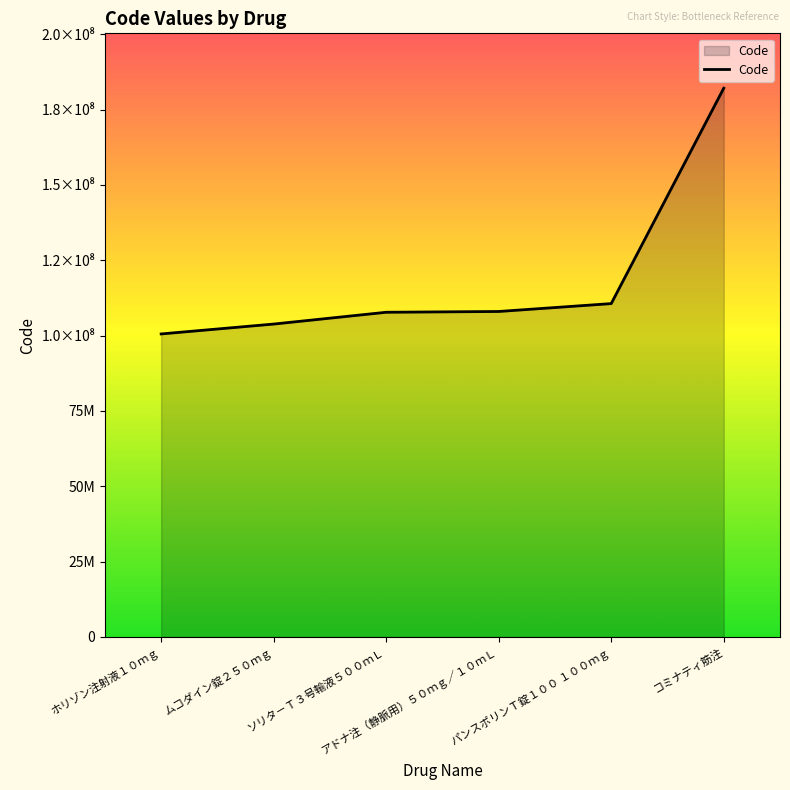

What is the change in value from ソリタ－Ｔ３号輸液５００ｍＬ to アドナ注（静脈用）５０ｍｇ／１０ｍＬ?

+259399